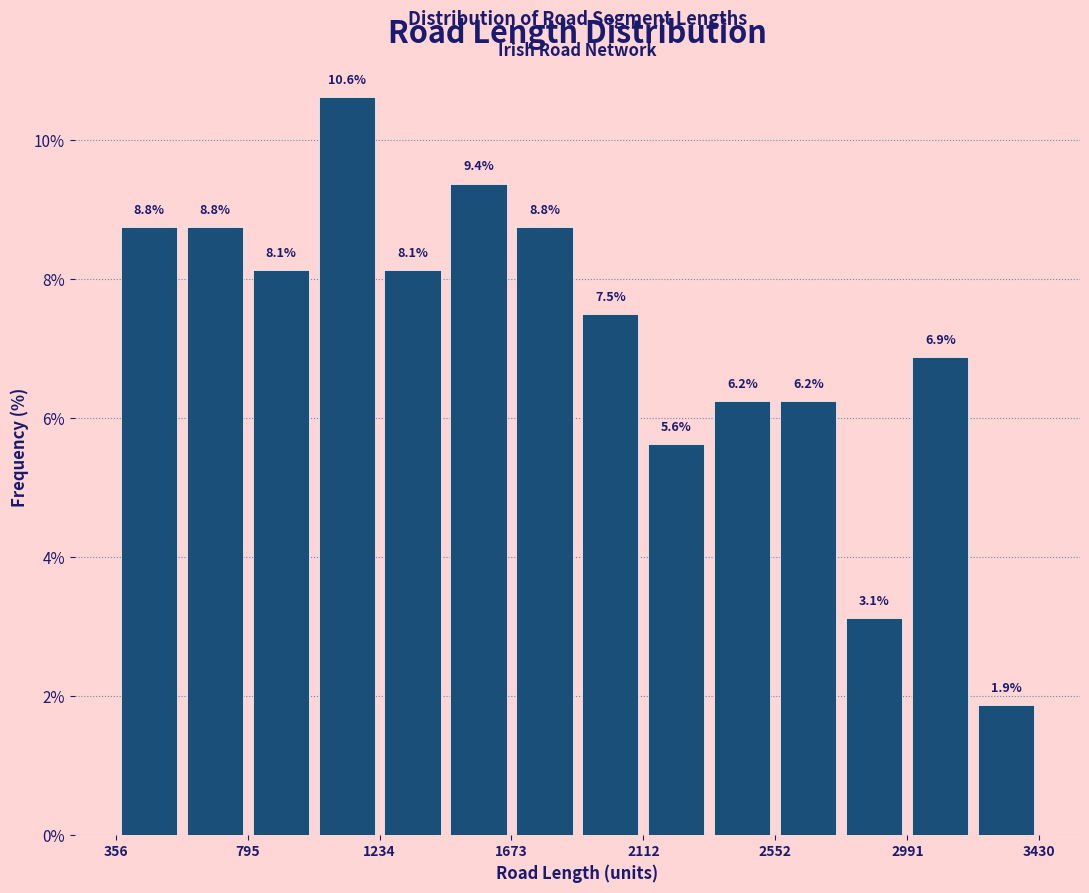

Reading left to right, list every bar in this chart as the range it spans on the x-axis followed by its height. The bar edges are not printed on the chart, so give them approximately, as read against the axis.

350 to 600: 8.8
600 to 800: 8.8
800 to 1000: 8.1
1000 to 1250: 10.6
1250 to 1450: 8.1
1450 to 1650: 9.4
1650 to 1900: 8.8
1900 to 2100: 7.5
2100 to 2350: 5.6
2350 to 2550: 6.2
2550 to 2750: 6.2
2750 to 3000: 3.1
3000 to 3200: 6.9
3200 to 3450: 1.9